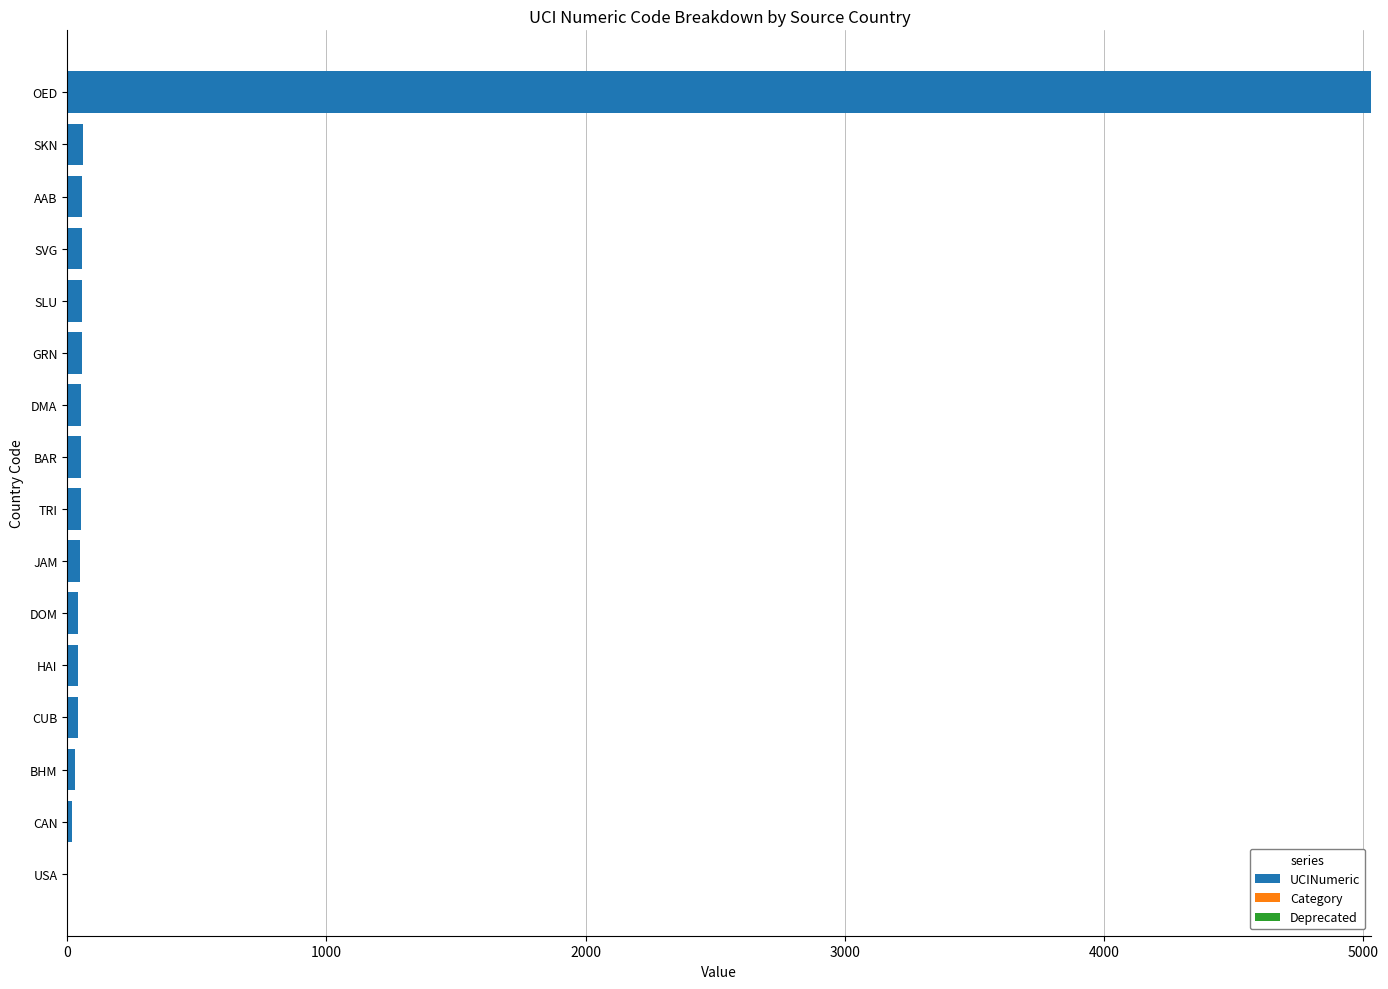

What is the highest value of the UCINumeric series?

5031